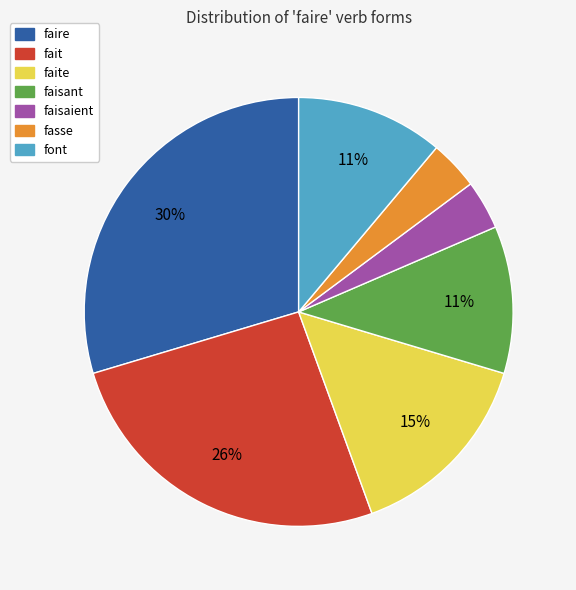

Is font the majority of the pie?

No